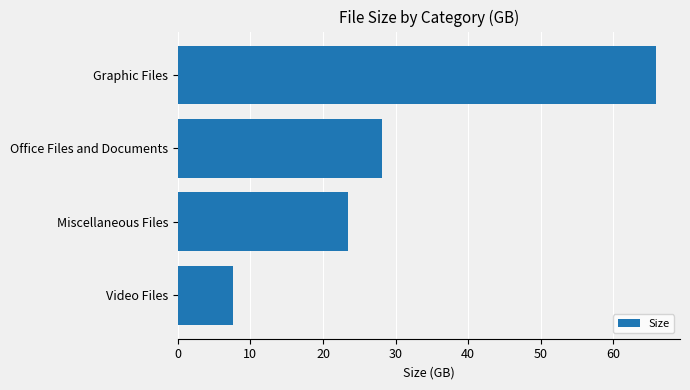

How many bars are there in total?

4